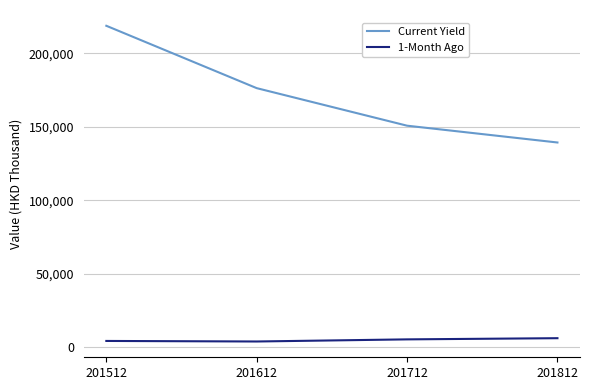

Rank the series by their average value, from highest to lowest.

Current Yield, 1-Month Ago